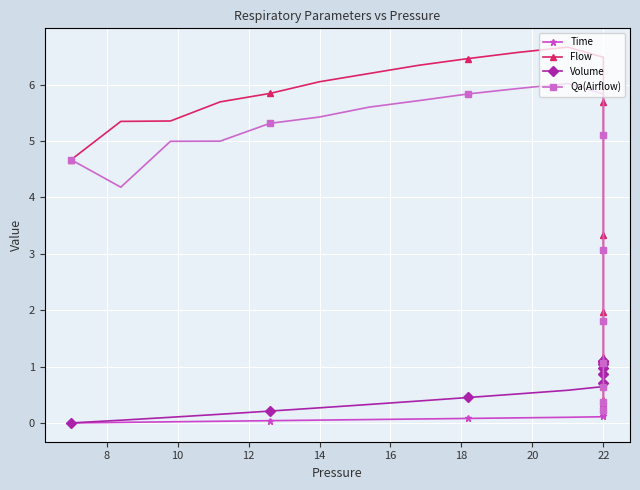

Is it true that Qa(Airflow) equals 1.0 at 22?

False